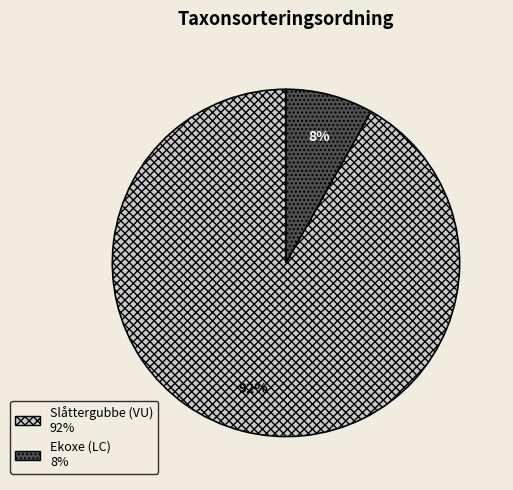

How many slices are in this pie chart?

2